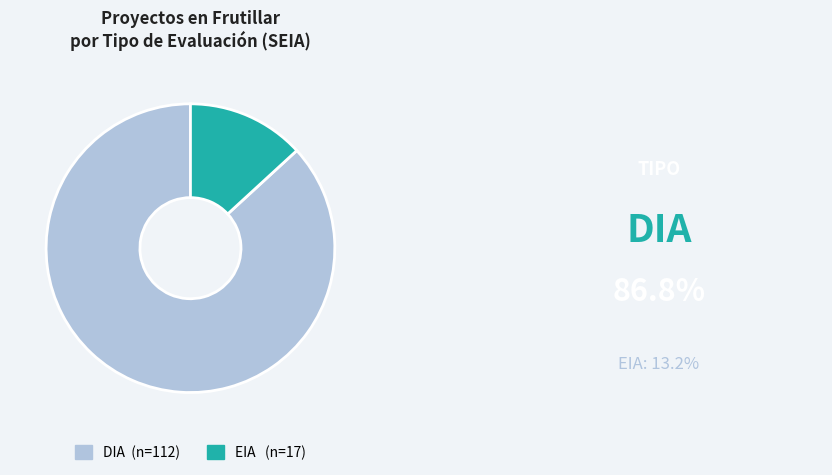

The EIA slice represents 20% of the pie. True or false?

False